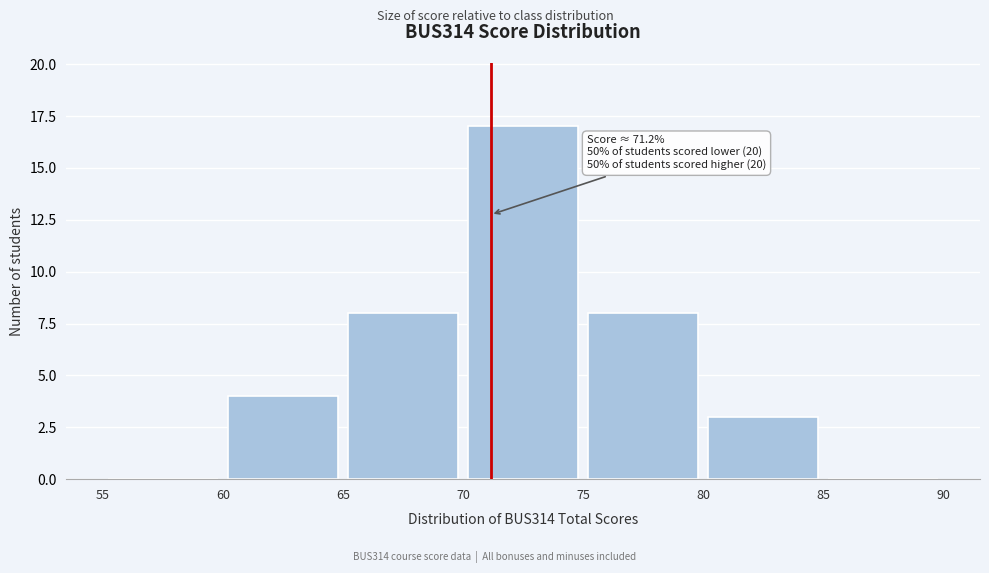

Over which range of the x-axis is the bar tallest?

70 to 75